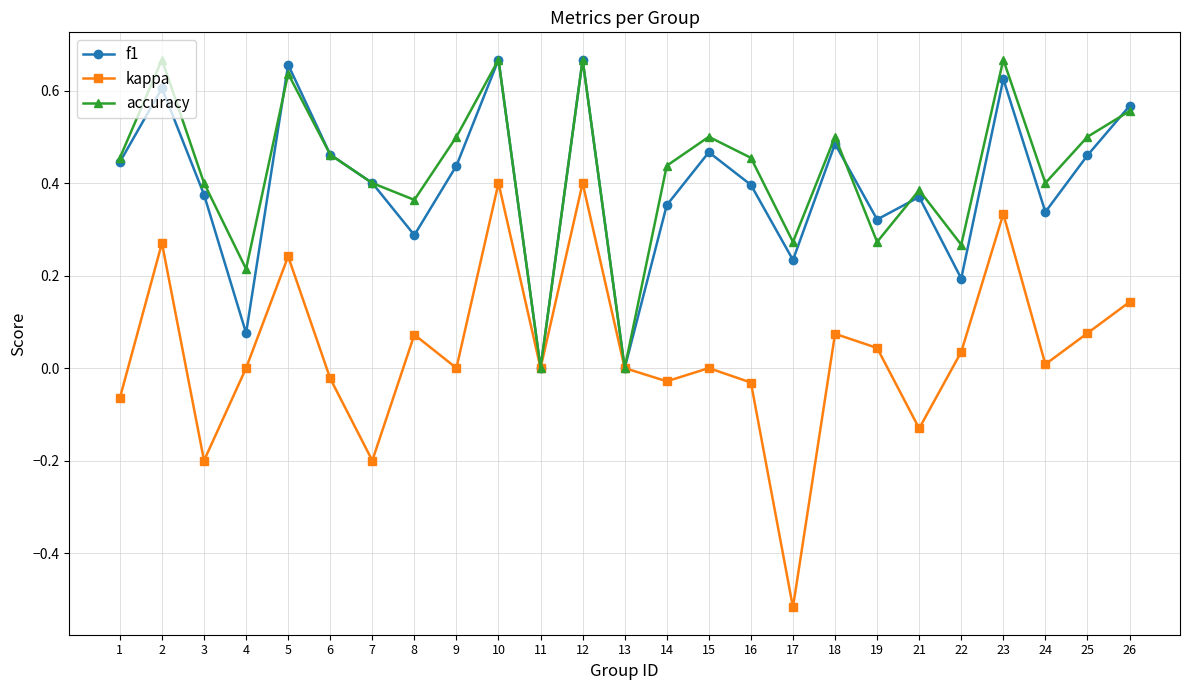

The f1 series shows 0.5 at 24. True or false?

False